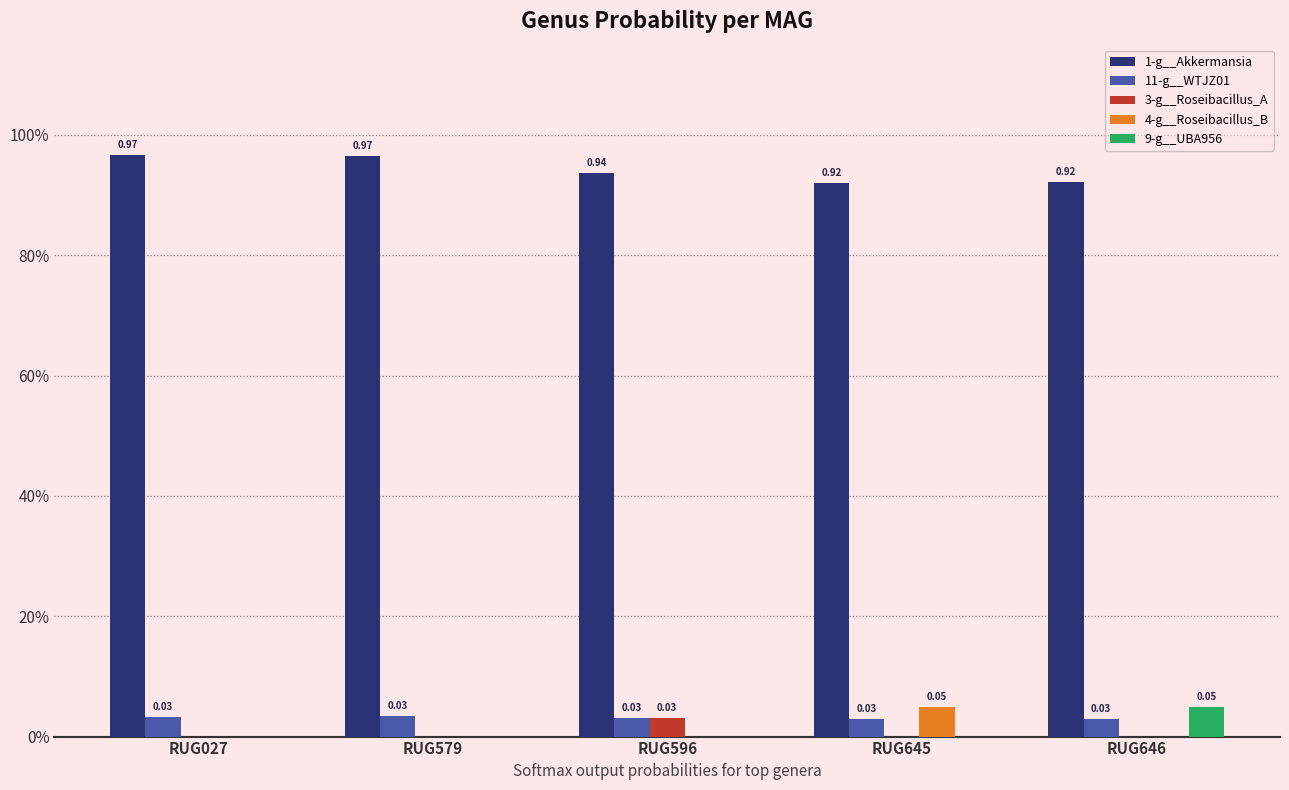

Reading left to right, list all the values displayed in this chart.

1-g__Akkermansia: 1.0	1.0	0.9	0.9	0.9
11-g__WTJZ01: 0.0	0.0	0.0	0.0	0.0
3-g__Roseibacillus_A: 0.0	0.0	0.0	0.0	0.0
4-g__Roseibacillus_B: 0.0	0.0	0.0	0.0	0.0
9-g__UBA956: 0.0	0.0	0.0	0.0	0.0